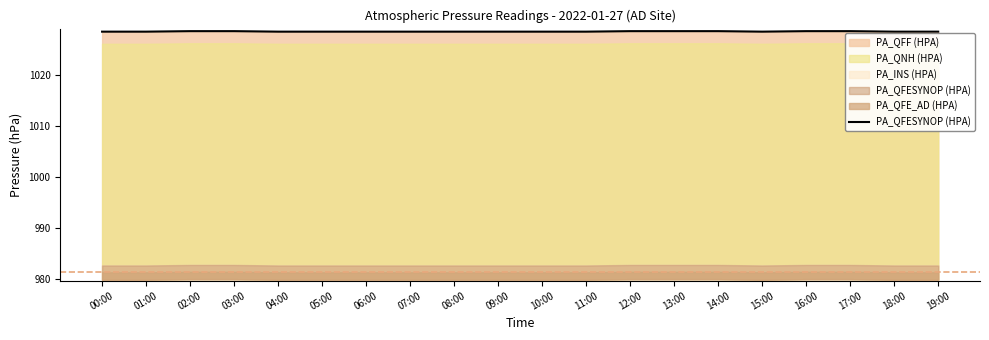

Between 06:00 and 04:00, which is larger?

06:00